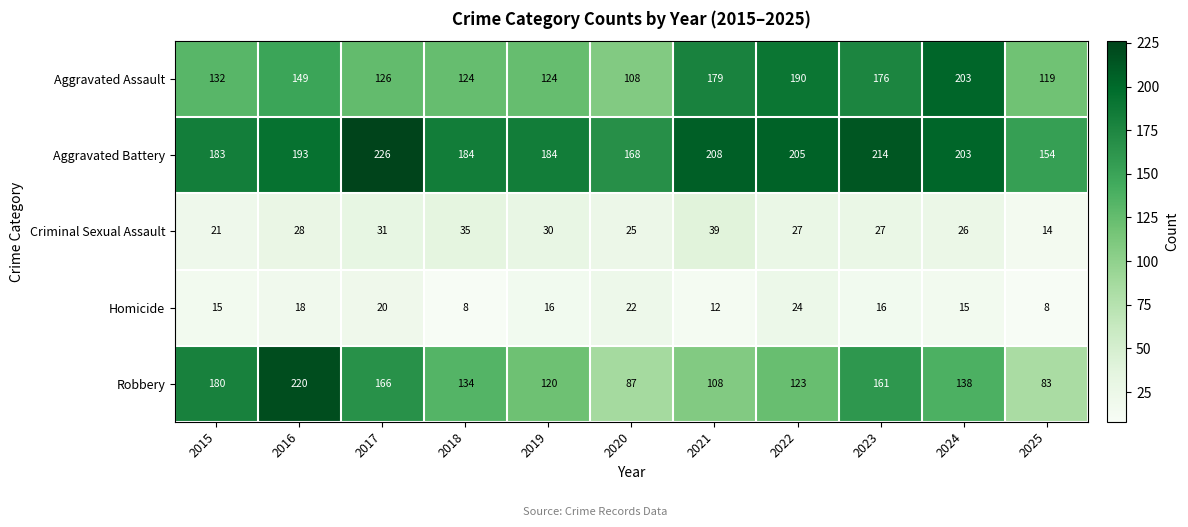

What is the minimum value shown in the chart?

8